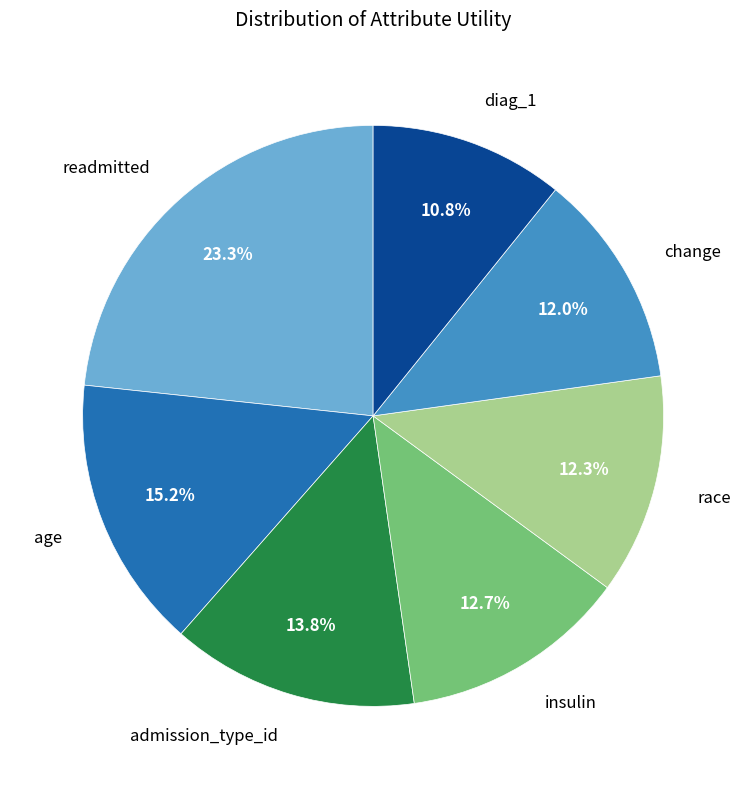

Does any single category account for the majority?

No